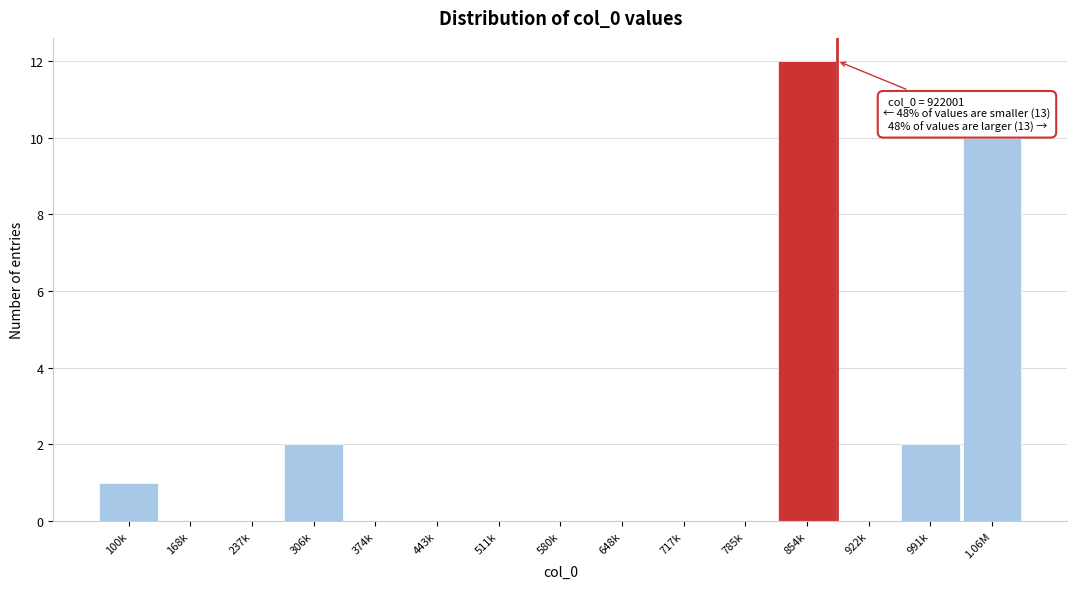

Reading left to right, extract all data points from this chart.

100k=1	168k=0	237k=0	306k=2	374k=0	443k=0	511k=0	580k=0	648k=0	717k=0	785k=0	854k=12	922k=0	991k=2	1.06M=10